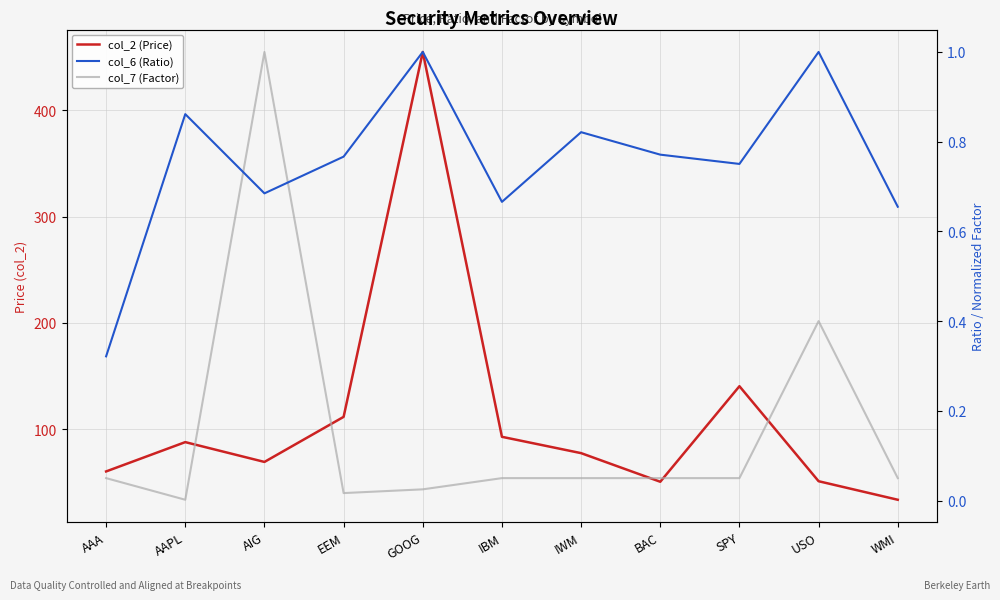

What is the approximate value of col_6 (Ratio) at SPY?

0.8